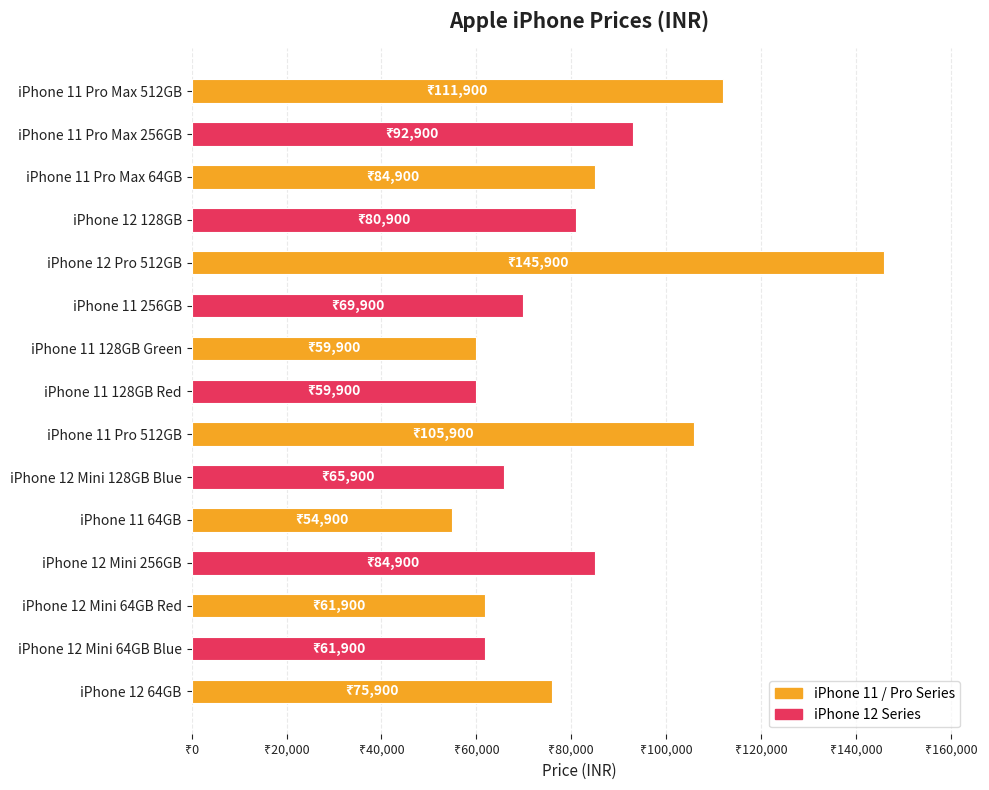

What is the smallest value displayed?

54900